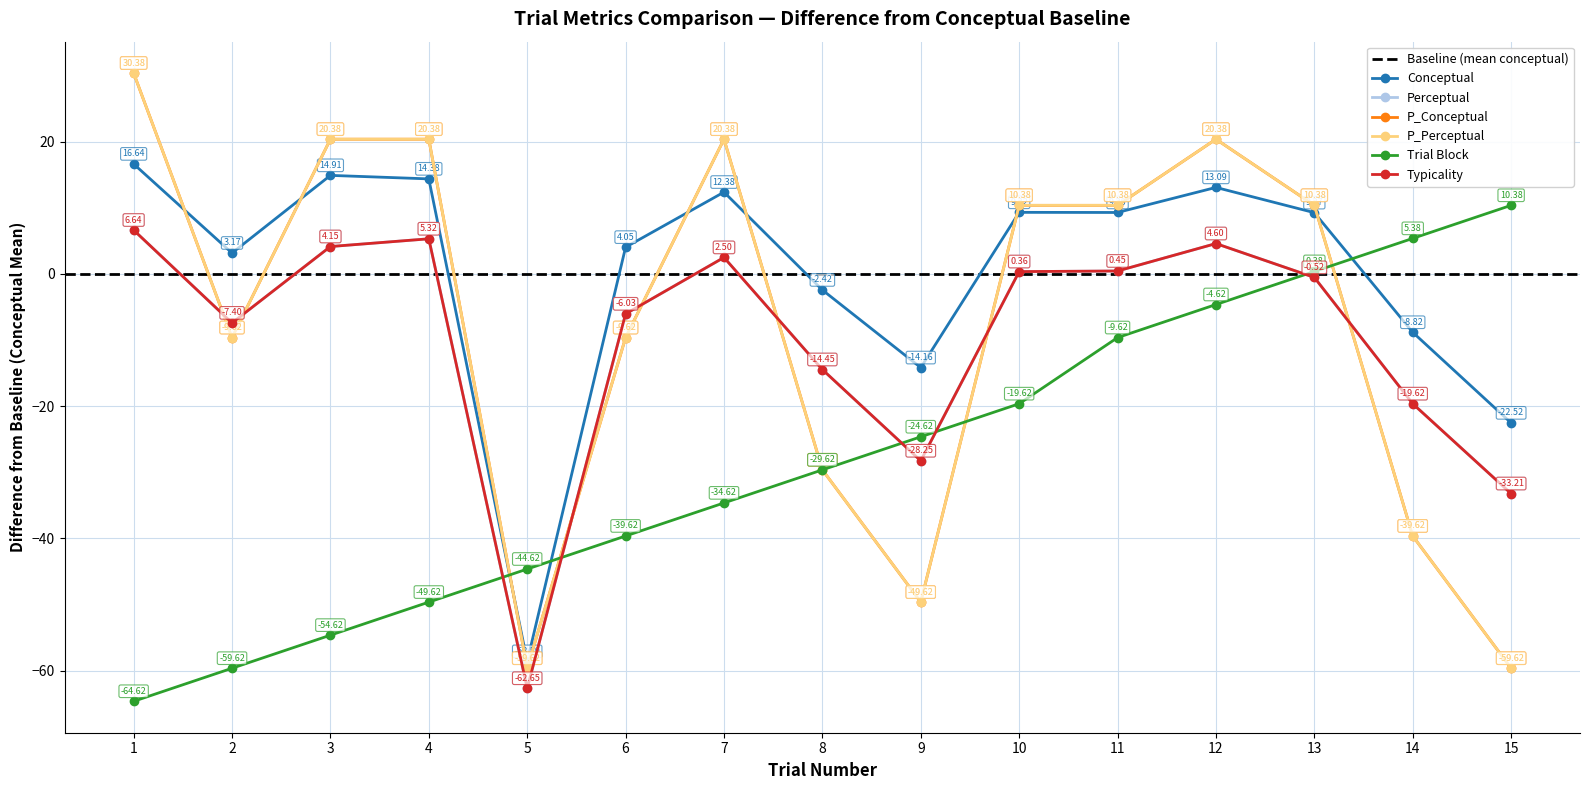

How many lines are shown in the chart?

6